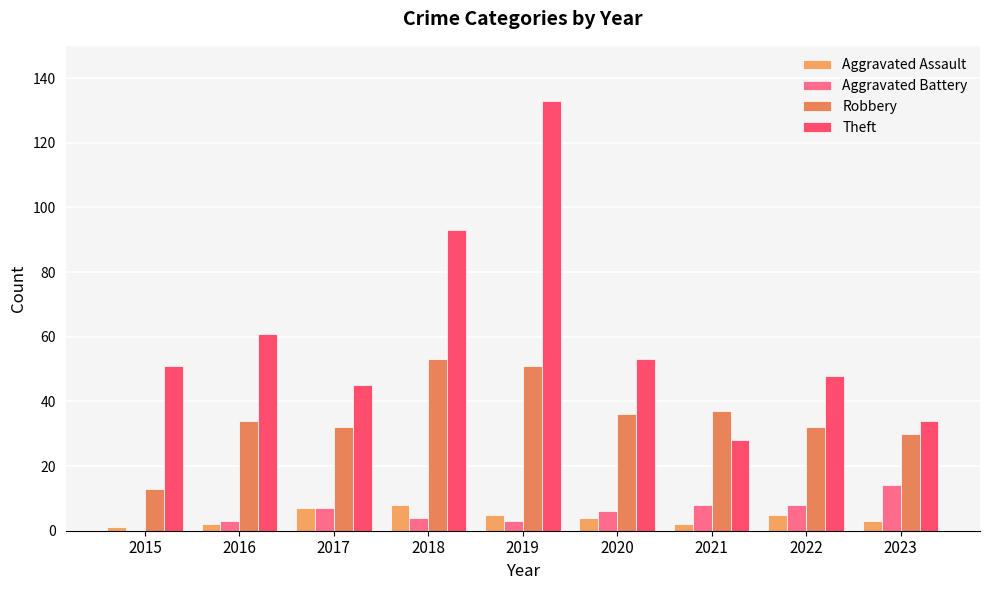

Does the chart contain stacked bars?

No